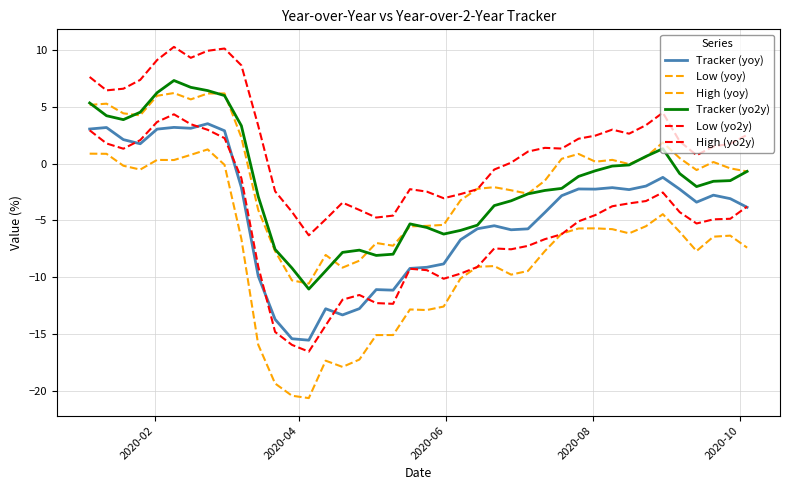

What is the minimum value shown in the chart?

-20.6